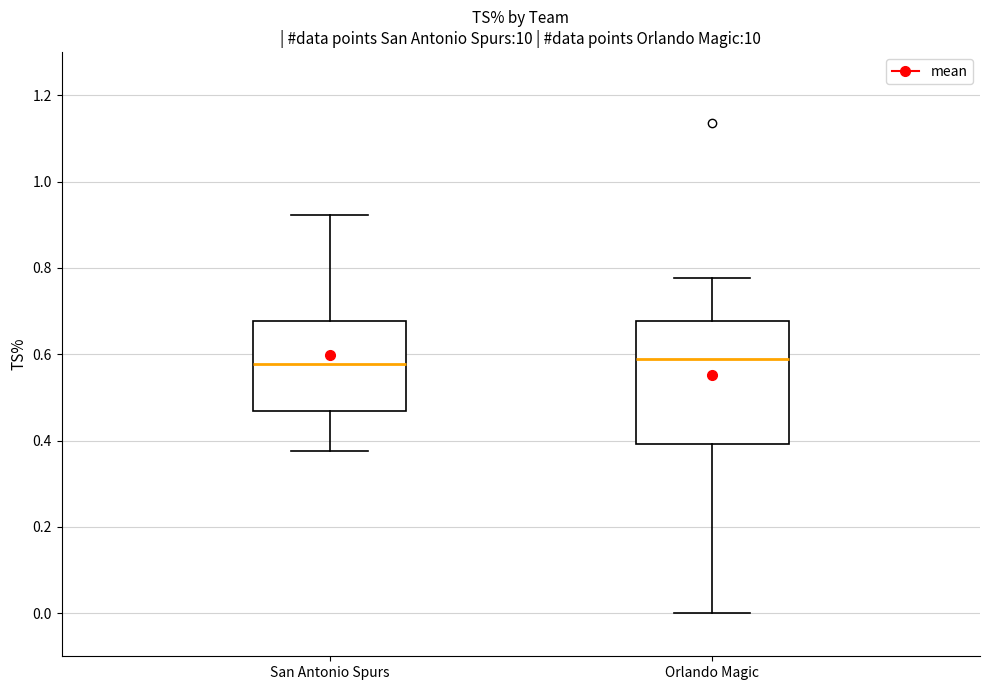

Which box is the tallest, from its lower edge to its upper edge?

Orlando Magic